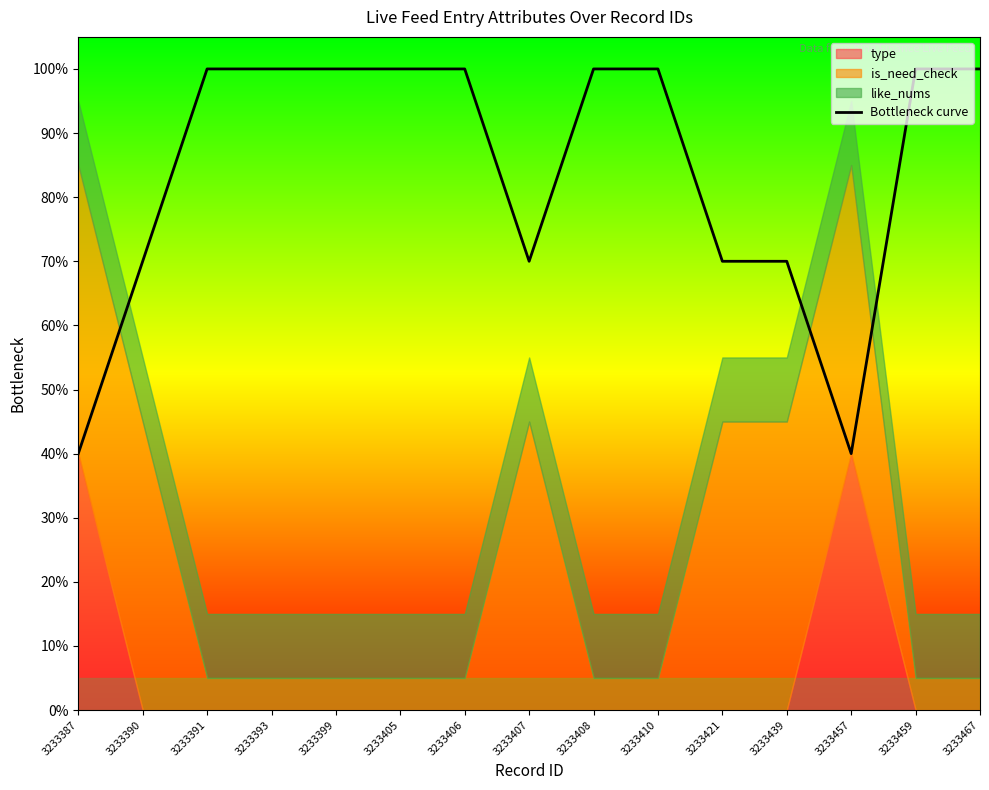

Reading right to left, extract all data points from this chart.

3233467=1.0	3233459=1.0	3233457=0.4	3233439=0.7	3233421=0.7	3233410=1.0	3233408=1.0	3233407=0.7	3233406=1.0	3233405=1.0	3233399=1.0	3233393=1.0	3233391=1.0	3233390=0.7	3233387=0.4